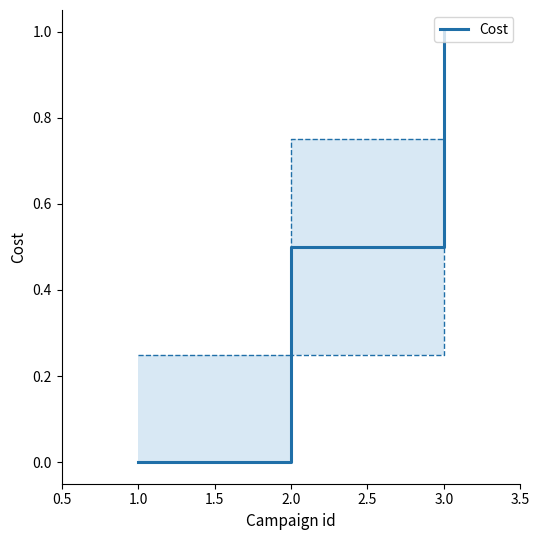

Is it true that Cost equals 0.0 at 1.0?

True